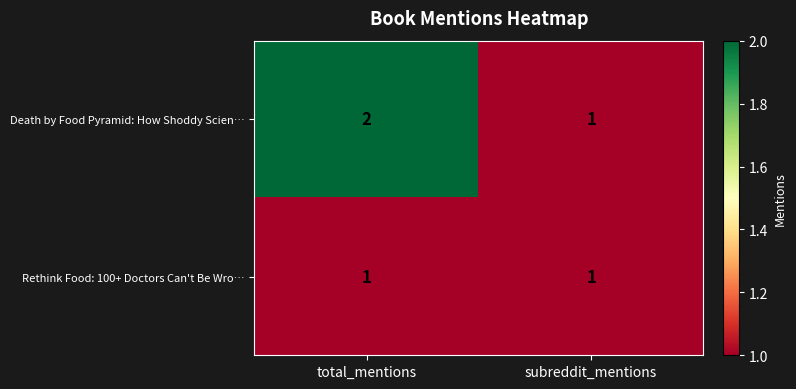

Where is Death by Food Pyramid: How Shoddy Scien… nearest to the value 1?

subreddit_mentions